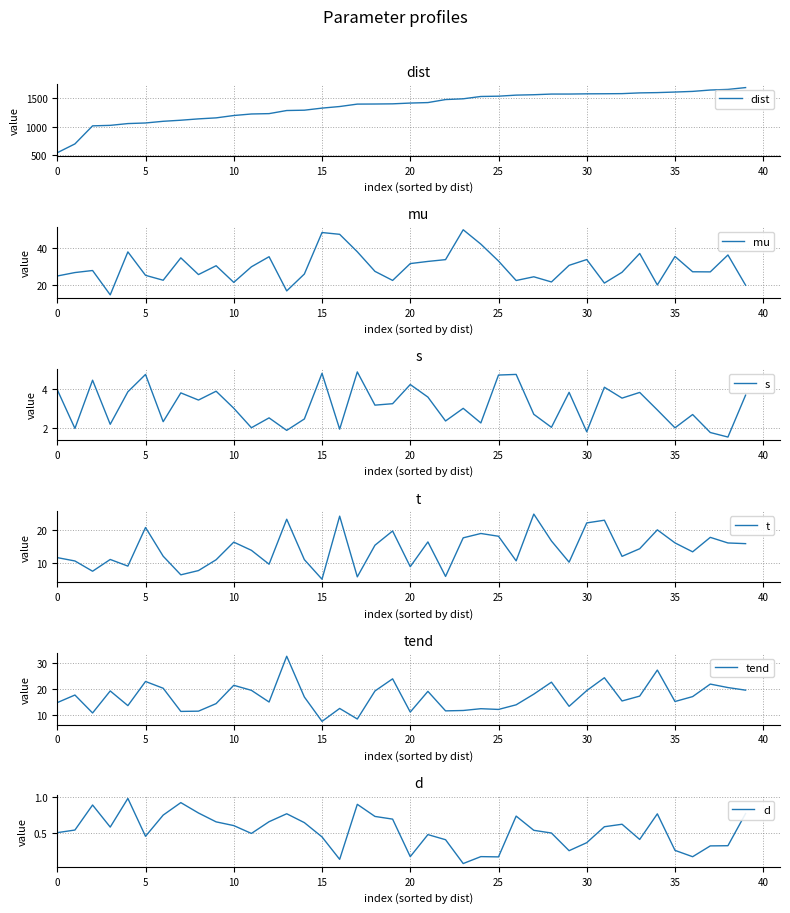

Rank the series by their maximum value, from lowest to highest.

d, s, t, tend, mu, dist